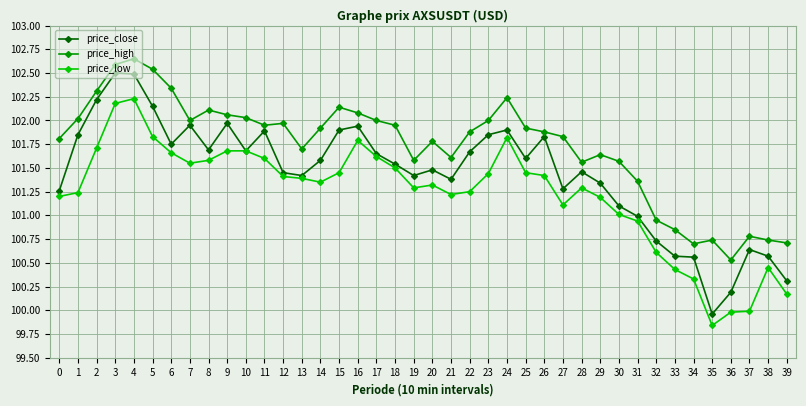

What is the difference between the maximum and second lowest values in the price_close series?

2.3